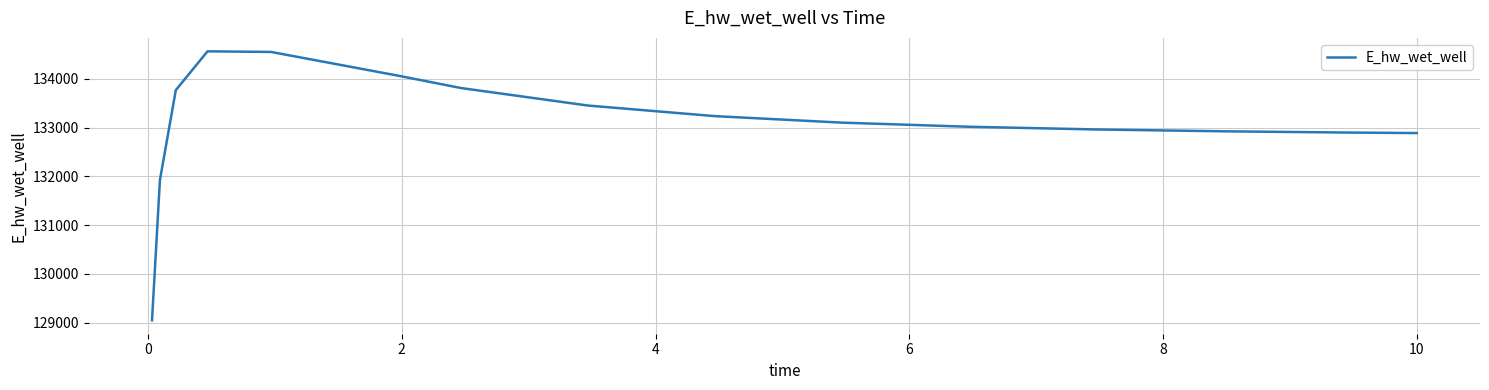

How many lines are shown in the chart?

1